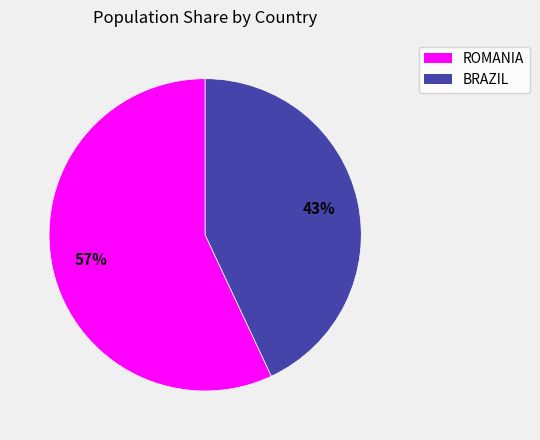

Does BRAZIL account for over 50% of the chart?

No